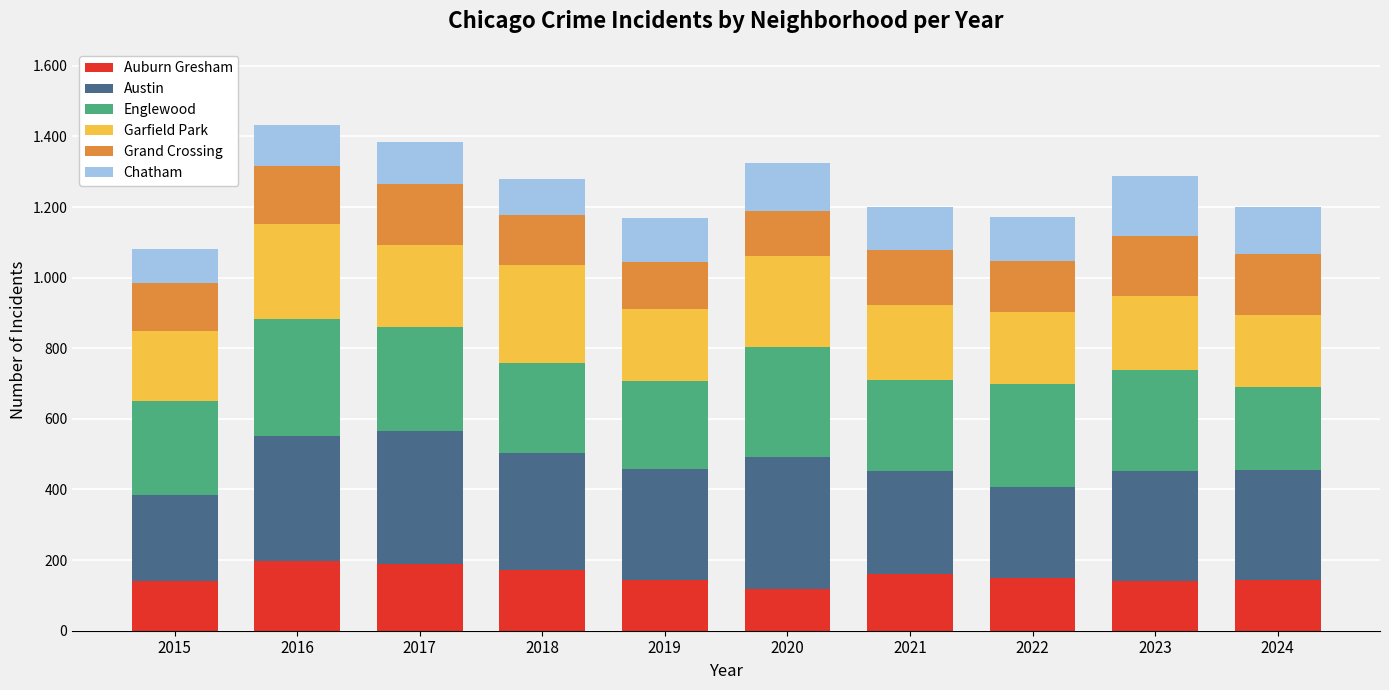

Are the bars horizontal?

No